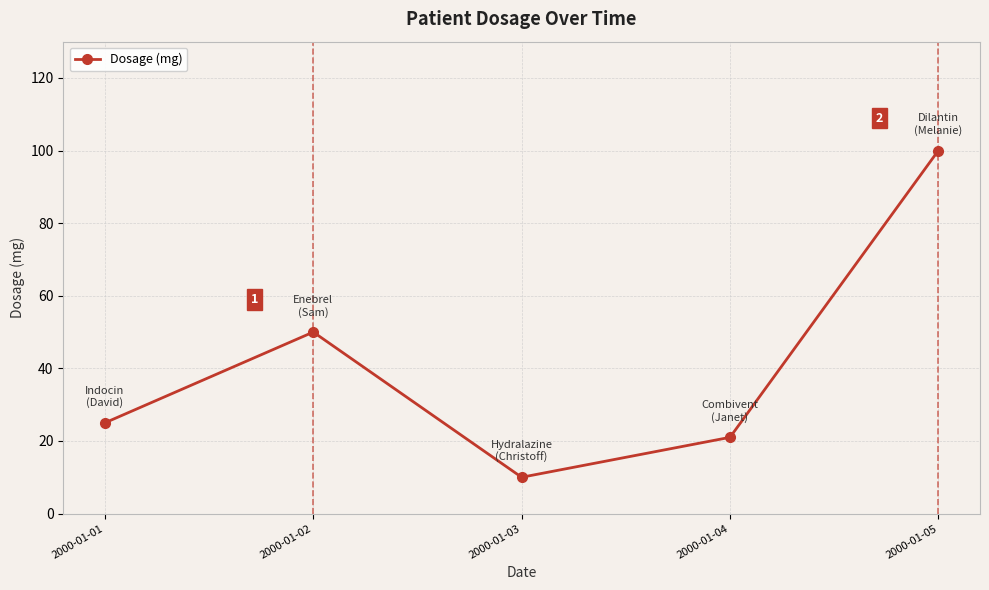

What is the value of the 1st point from the left?

25